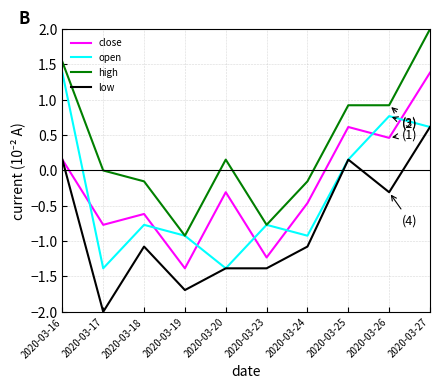

How many positive values does the open series have?

4